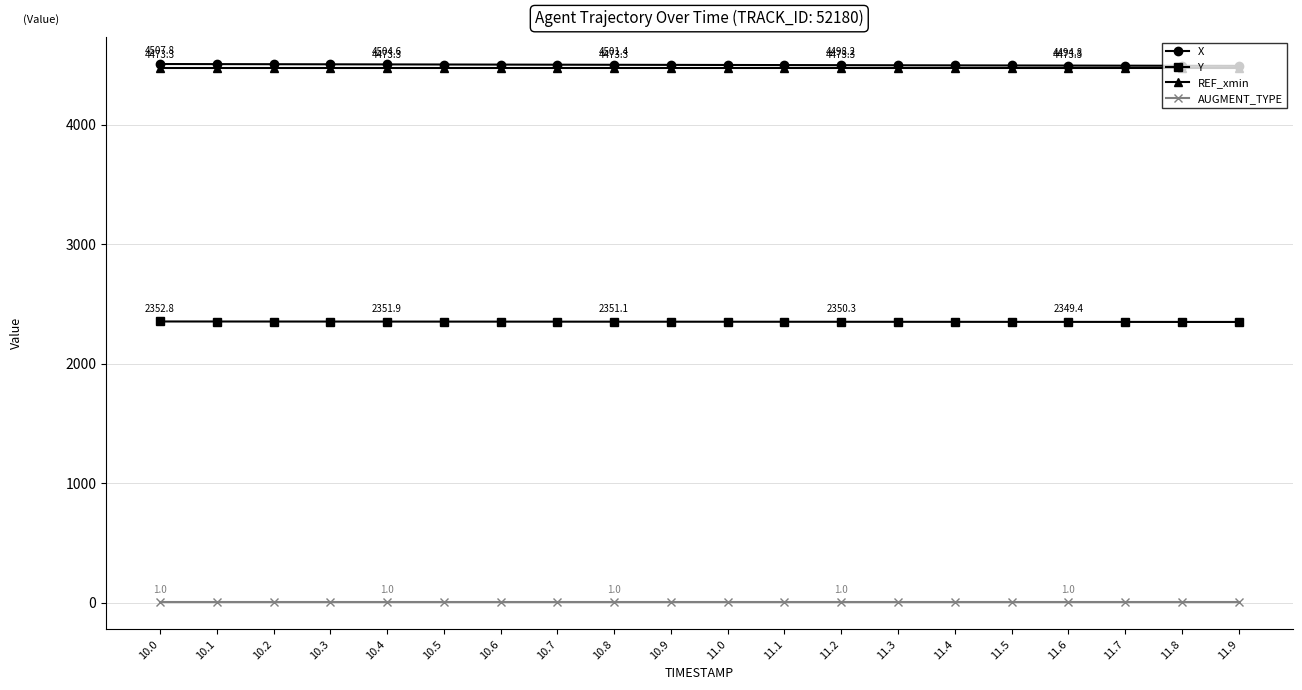

What is the value of the REF_xmin point at the 18th from the left?

4473.3